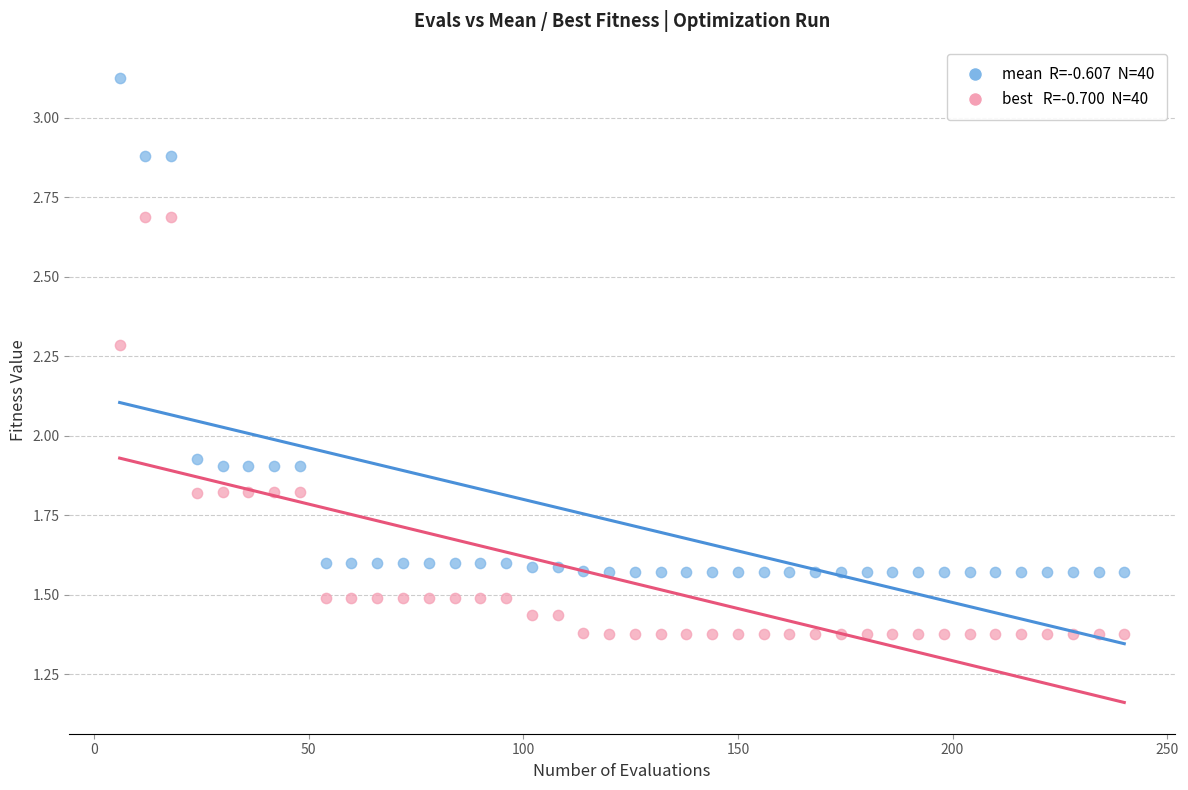

Across all data points, what is the range of X values (max minus min)?

234.0